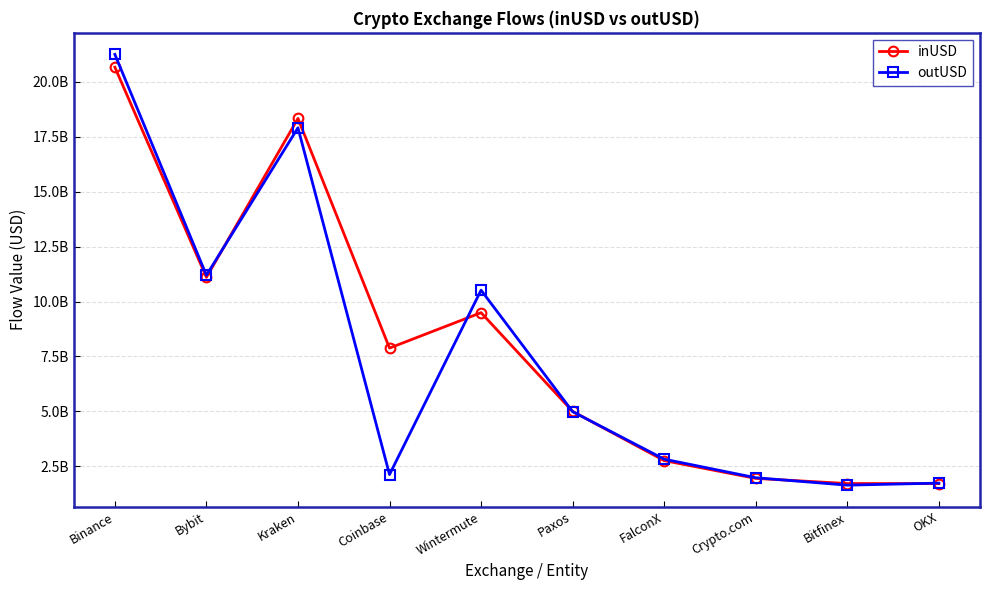

What is the difference between the inUSD values at OKX and Crypto.com?

237073622.8